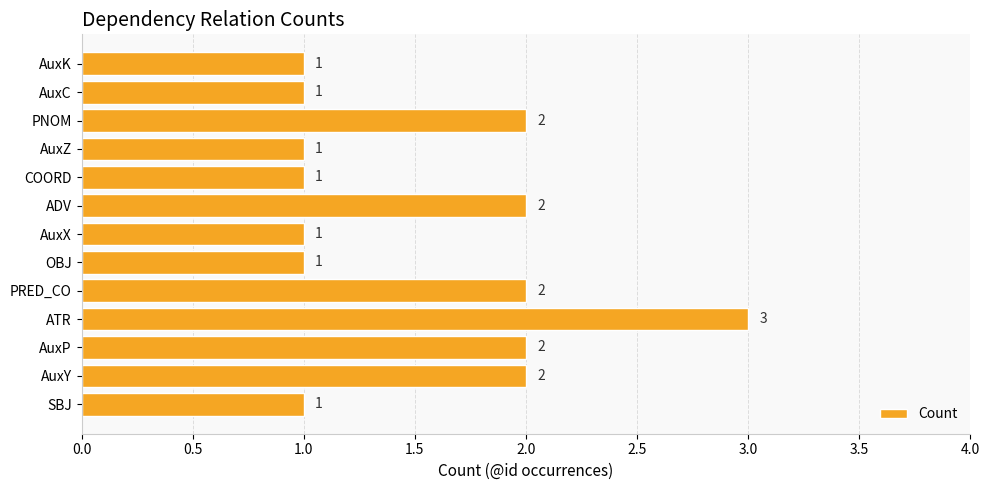

Reading bottom to top, what are all the values shown in this chart?

1	2	2	3	2	1	1	2	1	1	2	1	1